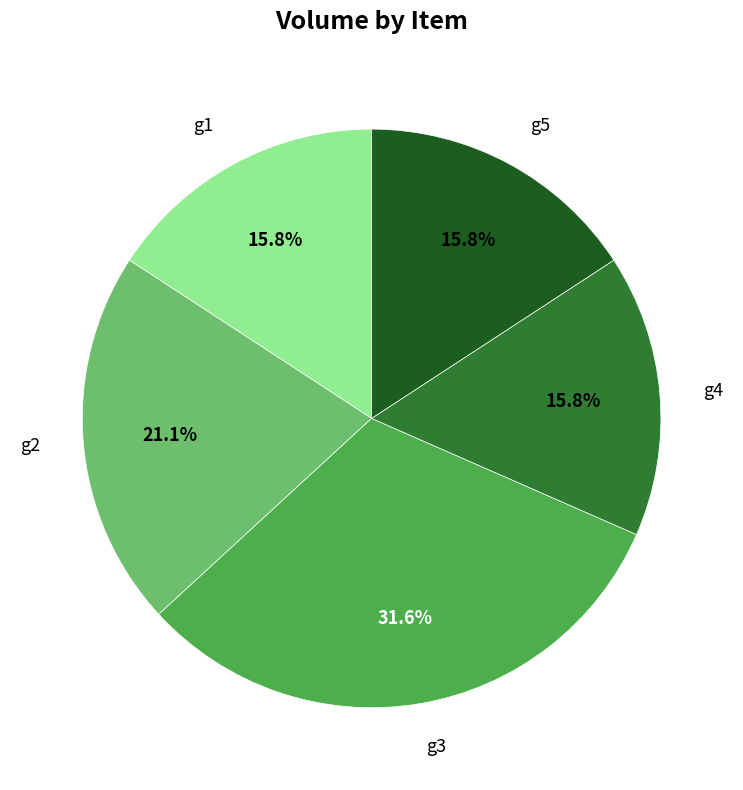

Which category has the biggest portion of the pie?

g3